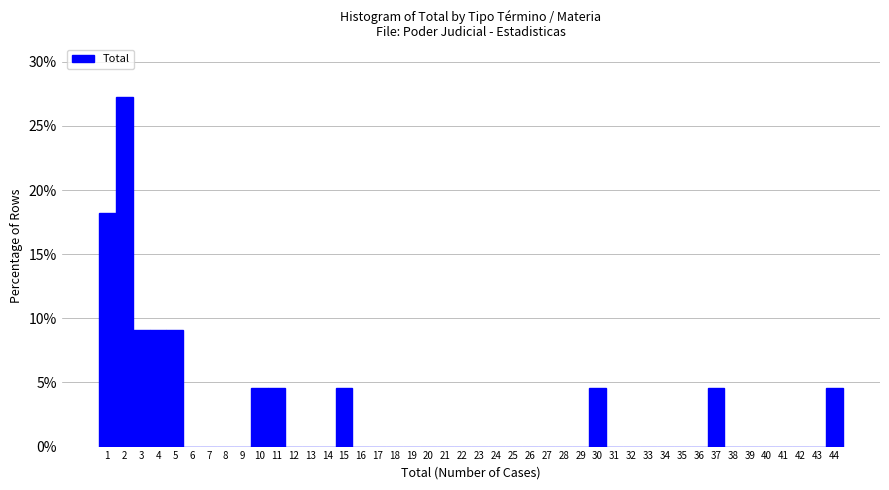

What is the height of the bar covering 3.5 to 4.5 on the x-axis? The values are not printed on the chart, so give them approximately, as read against the axis.

9.0